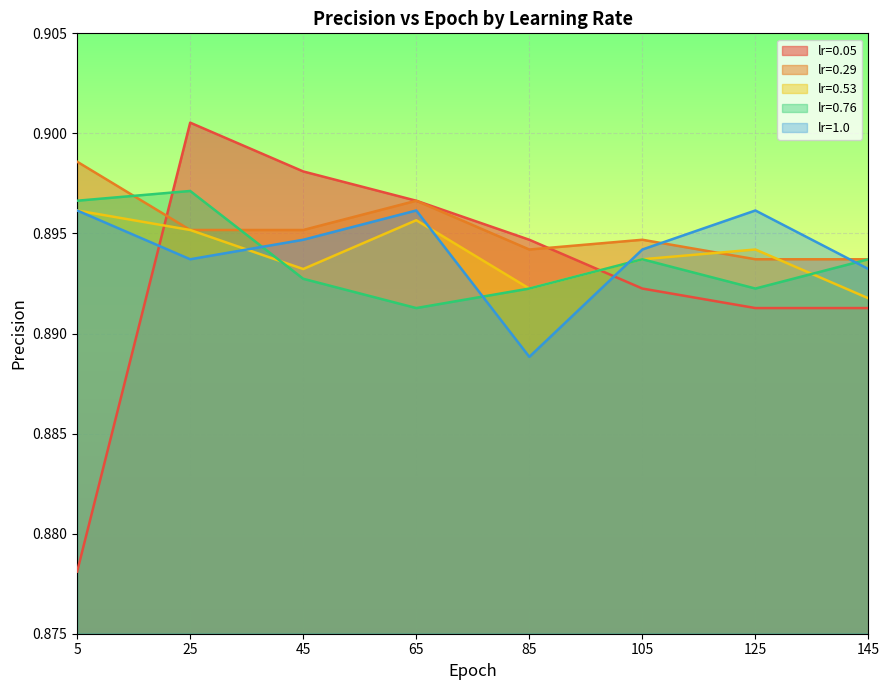

At which category does lr=0.76 reach its first local peak?

25